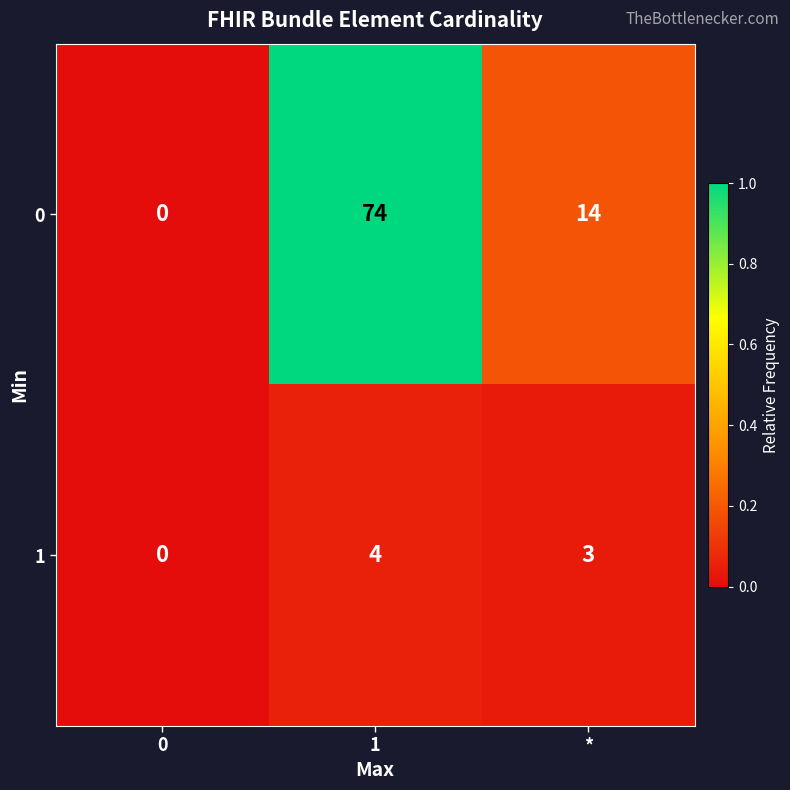

Reading right to left, list all the values displayed in this chart.

0: 14	74	0
1: 3	4	0